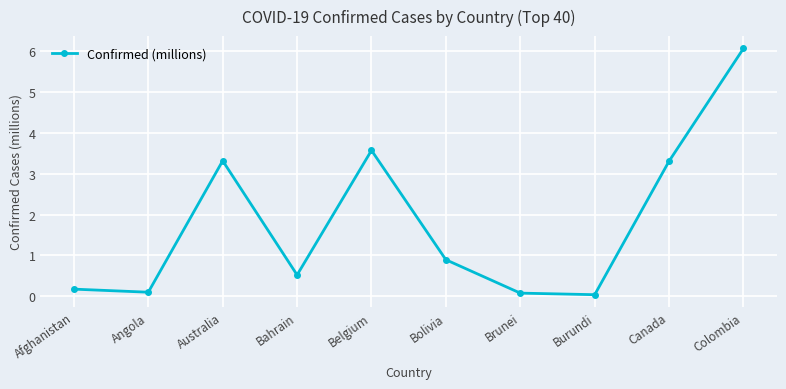

True or false: the data has more than 2 interior local peaks.

False